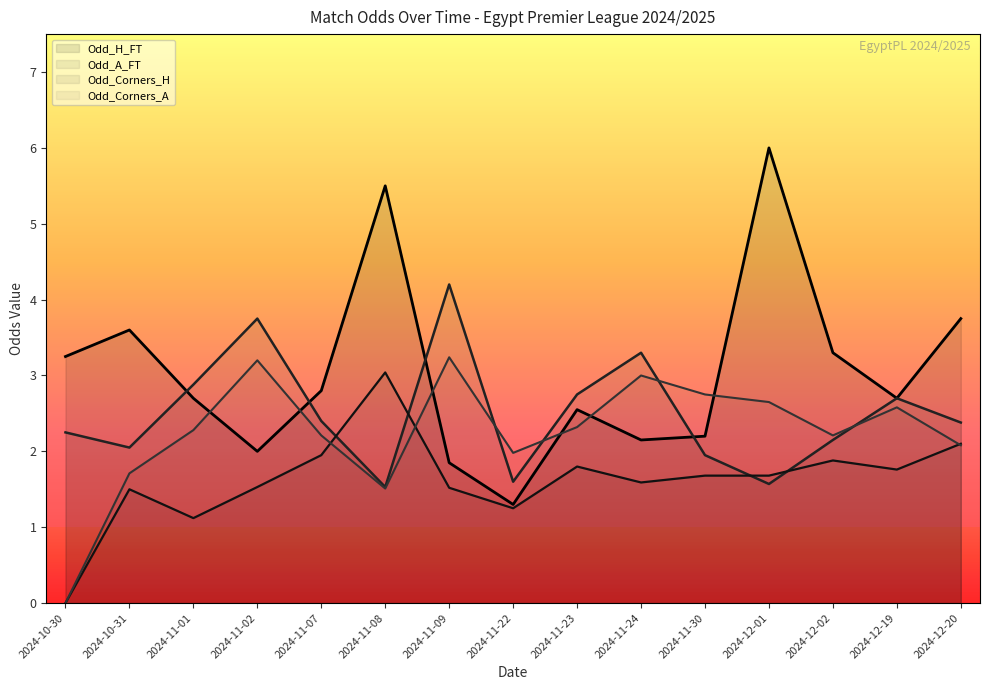

What is the total value across all series at 2024-11-09?

10.8